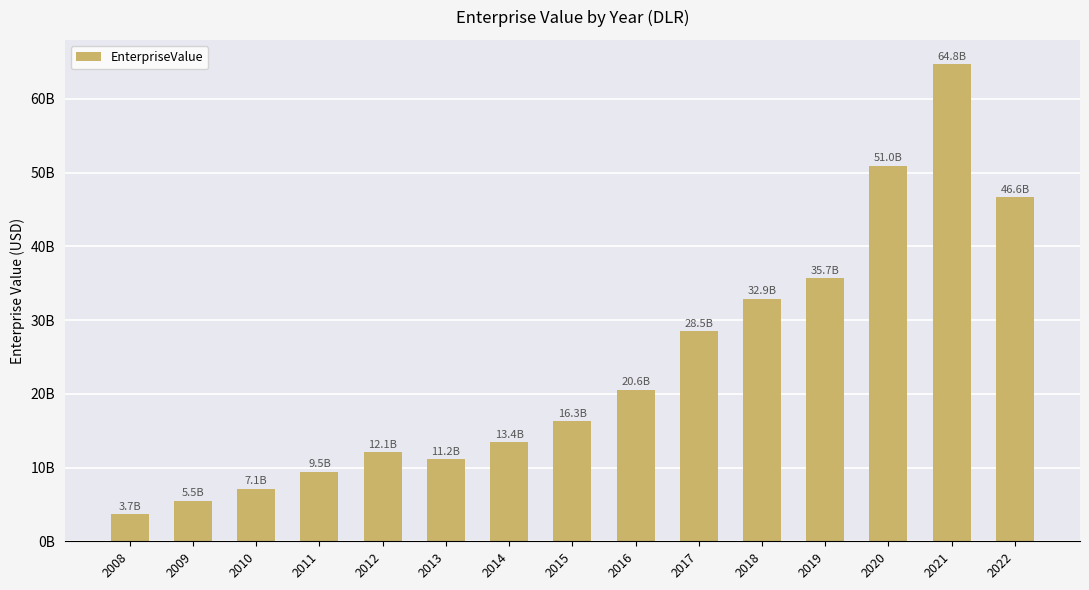

Are the bars horizontal?

No